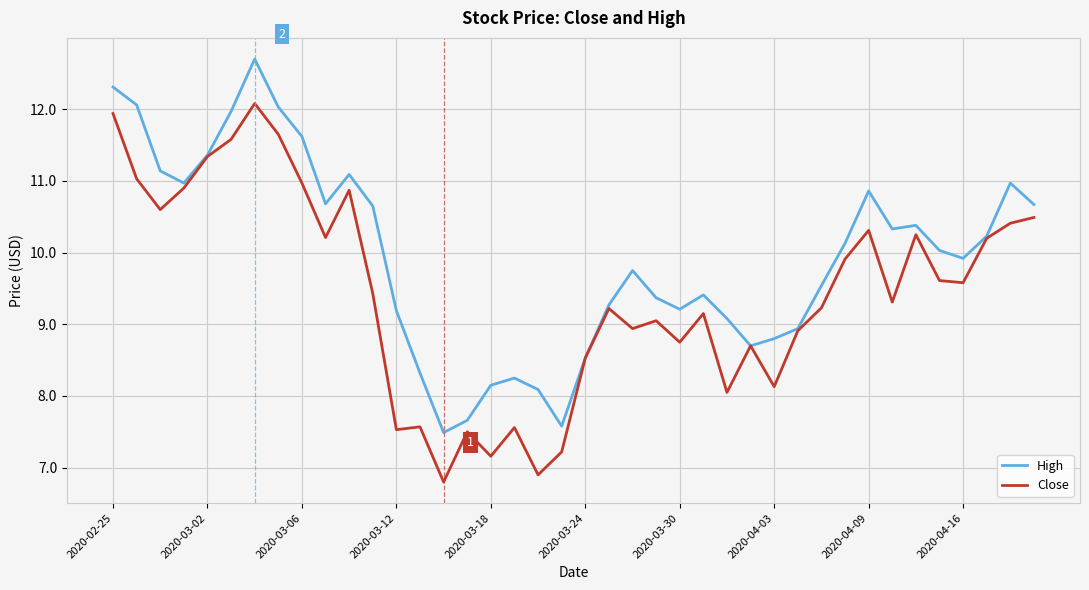

In High, how many points are lower than both neighbors (excluding endpoints)?

8